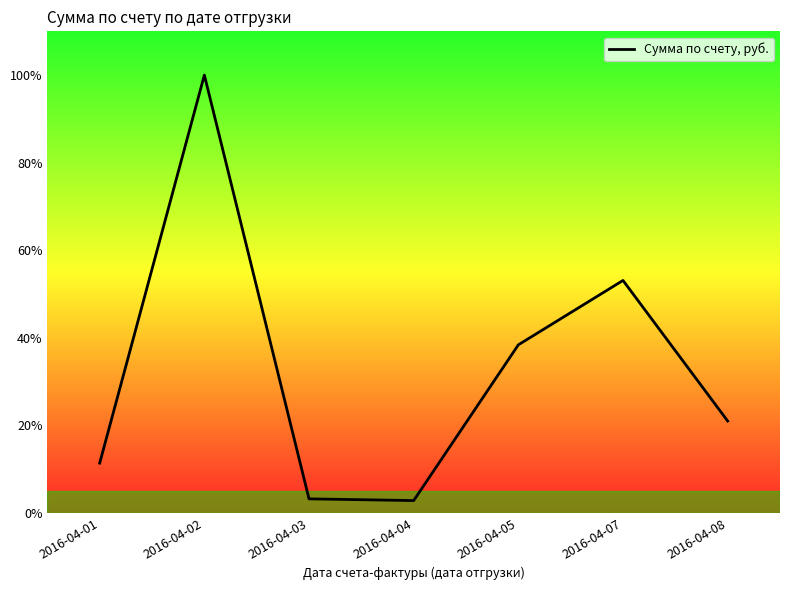

Rank the categories by value from lowest to highest.

2016-04-04, 2016-04-03, 2016-04-01, 2016-04-08, 2016-04-05, 2016-04-07, 2016-04-02